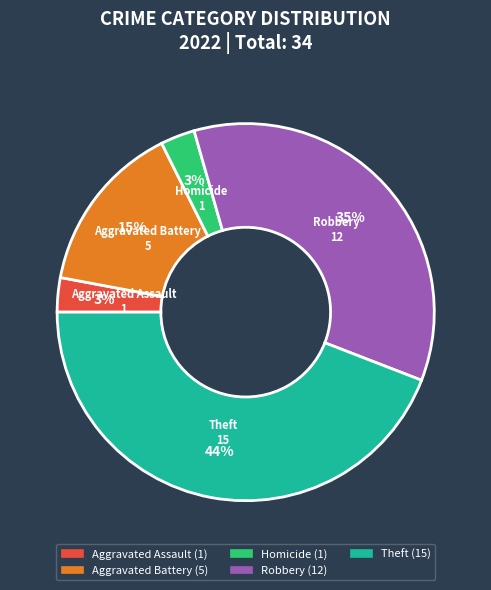

Is there a majority slice in this chart?

No